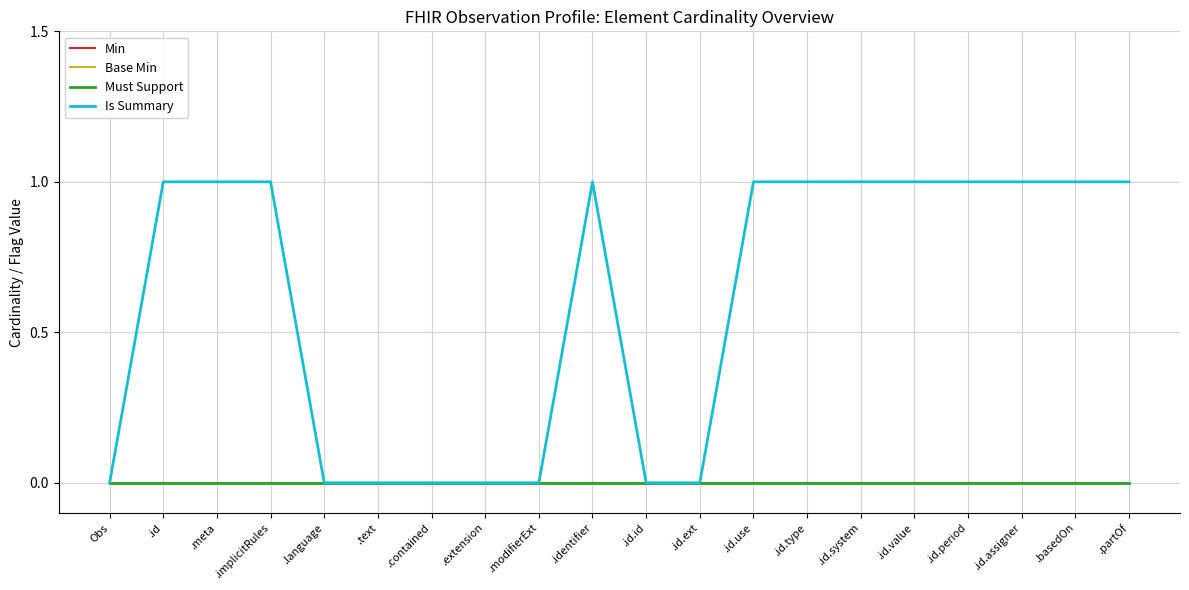

True or false: Min has a value of 0 at .id.system.

True